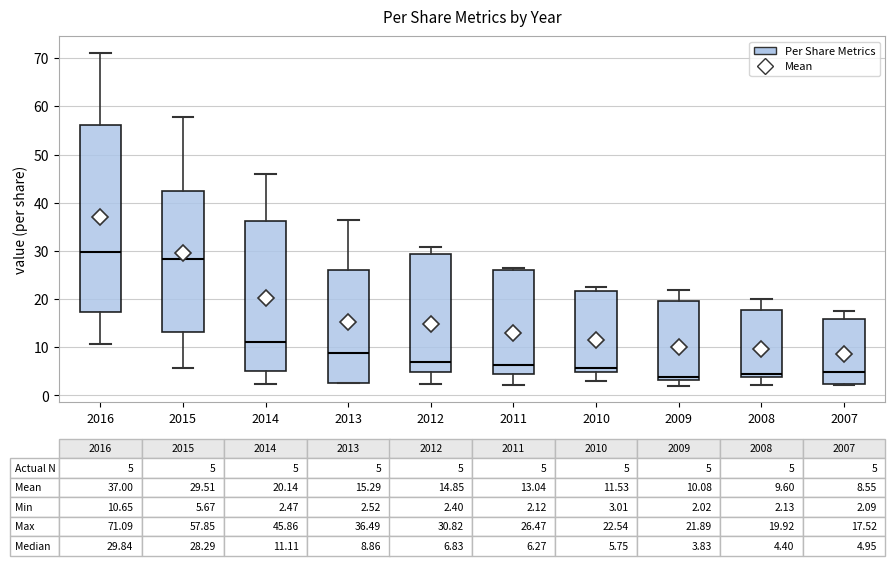

Comparing the boxes themselves (not the whiskers), which one is the tallest?

2016